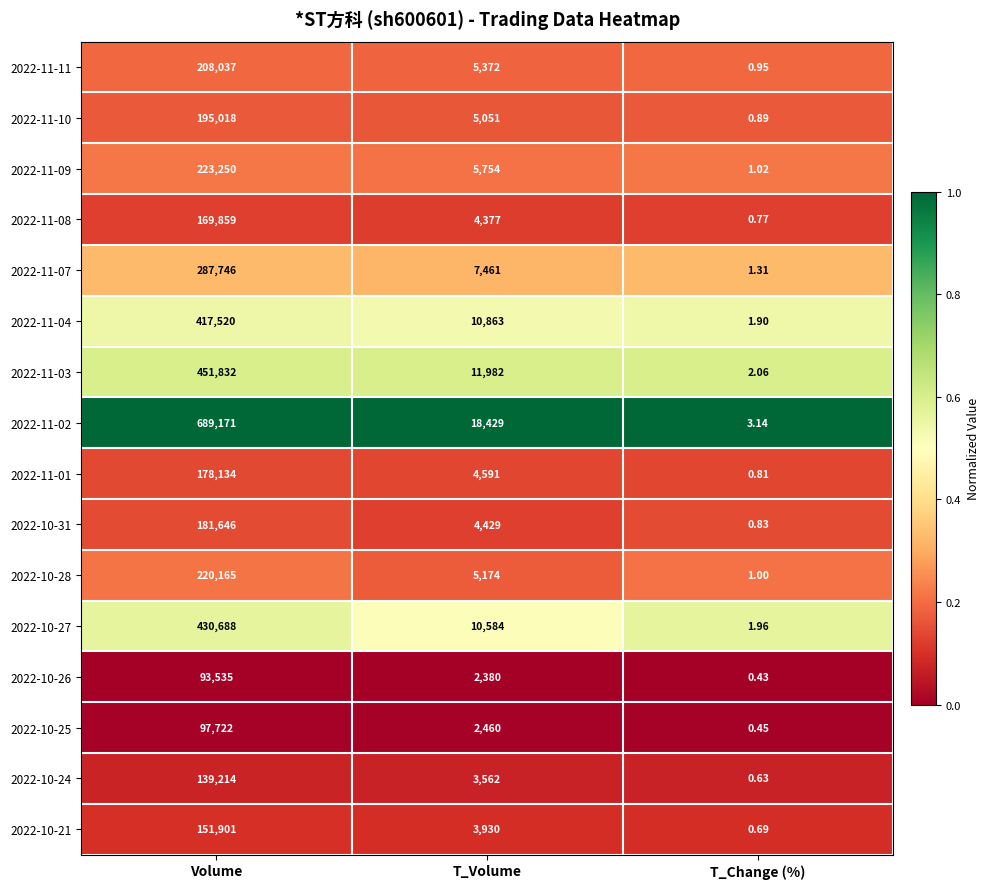

Rank the series by their maximum value, from lowest to highest.

2022-10-26, 2022-10-25, 2022-10-24, 2022-10-21, 2022-11-08, 2022-11-01, 2022-10-31, 2022-11-10, 2022-11-11, 2022-10-28, 2022-11-09, 2022-11-07, 2022-11-04, 2022-10-27, 2022-11-03, 2022-11-02